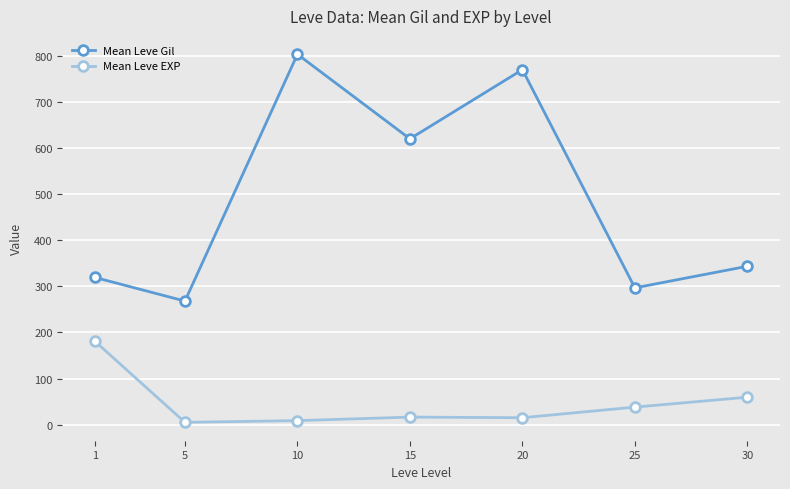

At which label is Mean Leve EXP closest to 92?

30